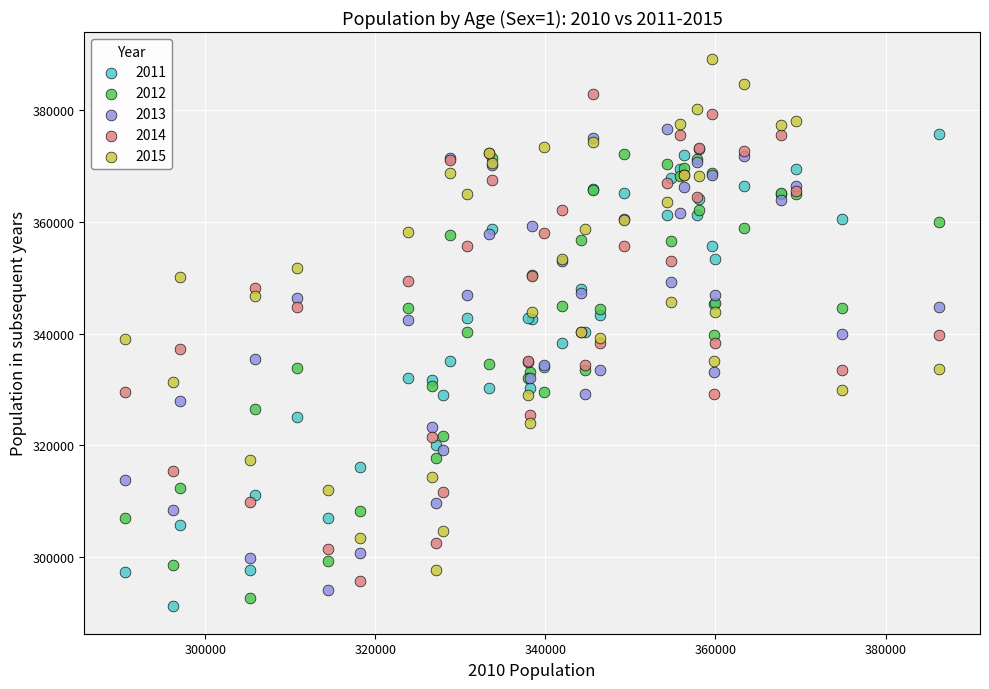

Which series contains the highest Y value?

2015